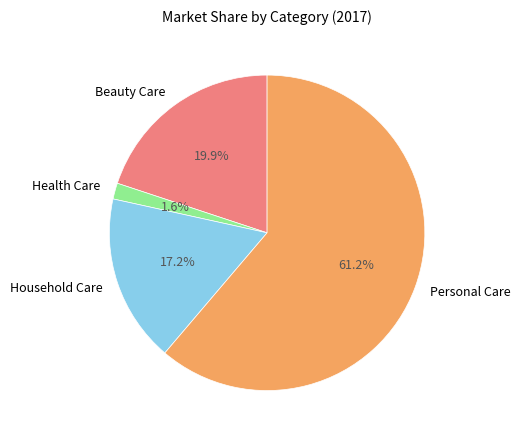

Rank the categories by value from highest to lowest.

Personal Care, Beauty Care, Household Care, Health Care